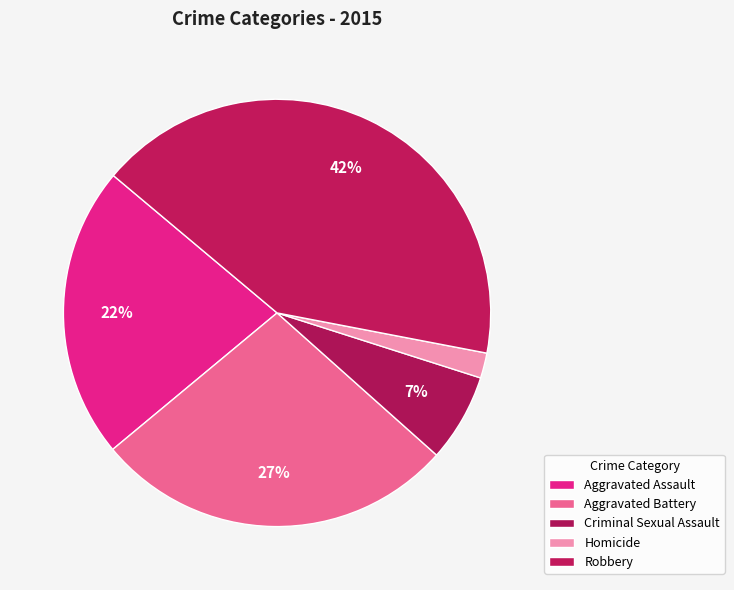

What percentage do Criminal Sexual Assault and Robbery together represent?

48.6%